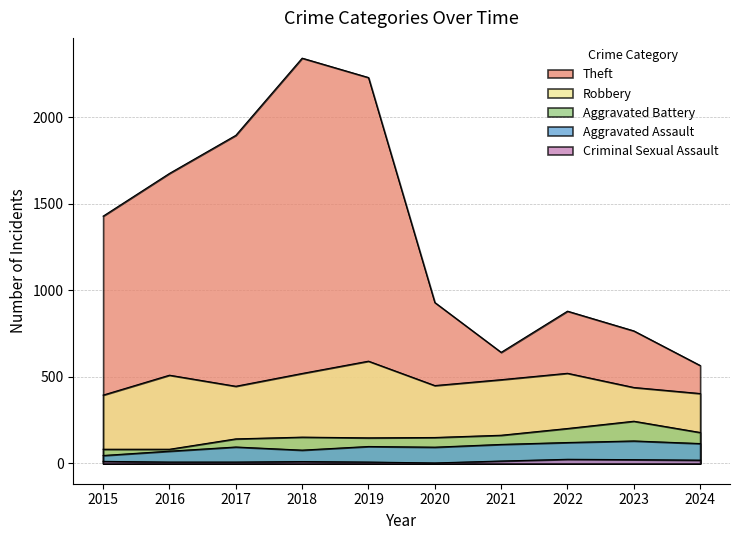

What is the total value across all series at 2023?

1601